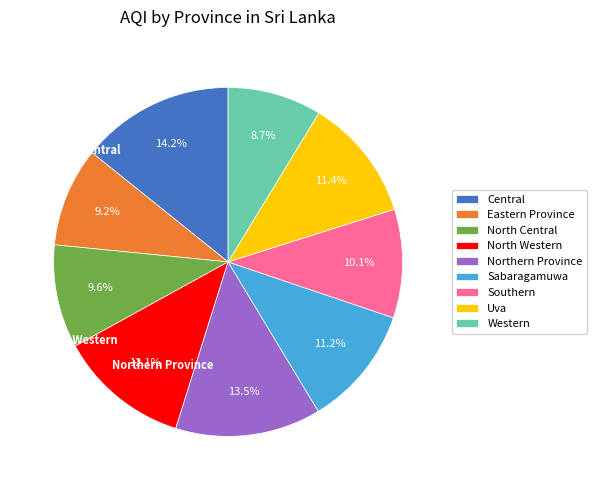

Approximately how many times larger is the value at Southern compared to North Western?

0.8